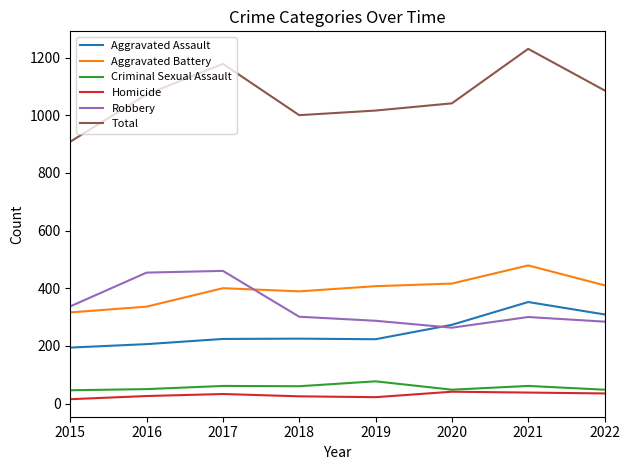

What is the greatest value displayed?

1230